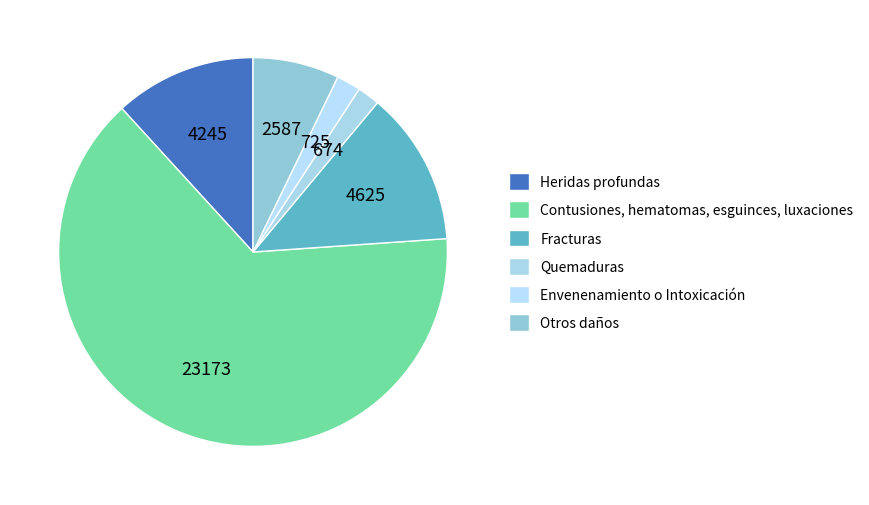

Which has a higher value, Quemaduras or Fracturas?

Fracturas